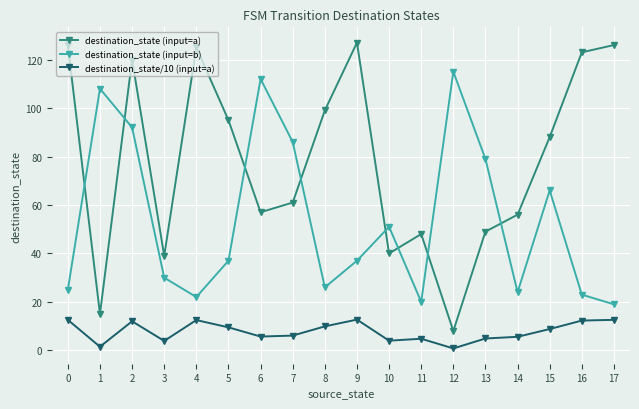

True or false: destination_state (input=a) and destination_state/10 (input=a) cross at least once.

False